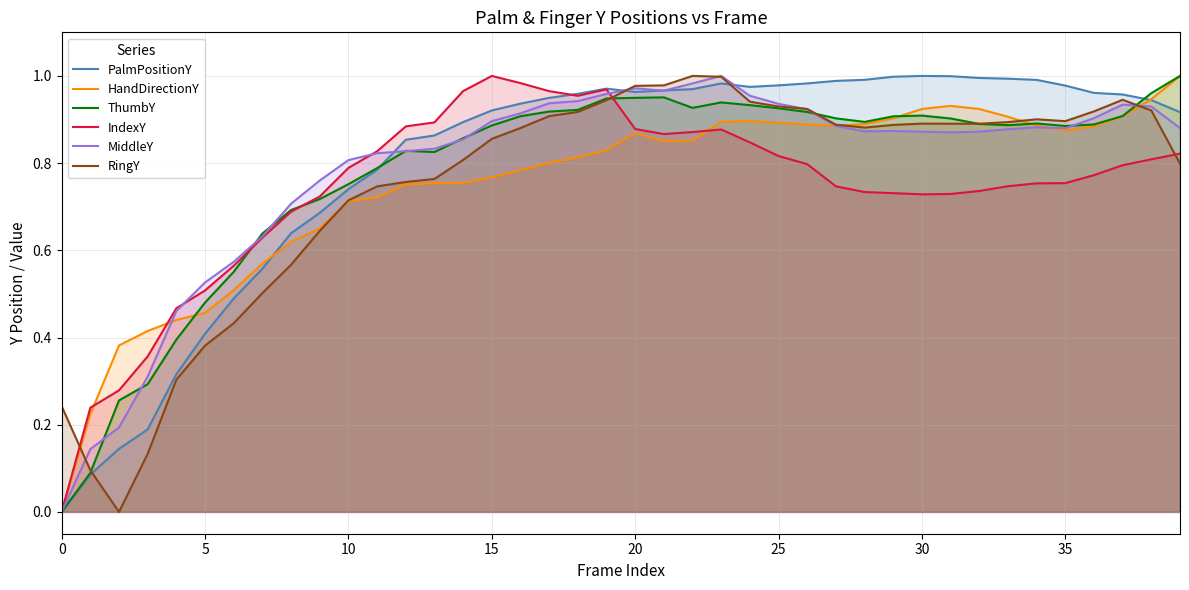

Does the chart display data point markers on the line(s)?

No